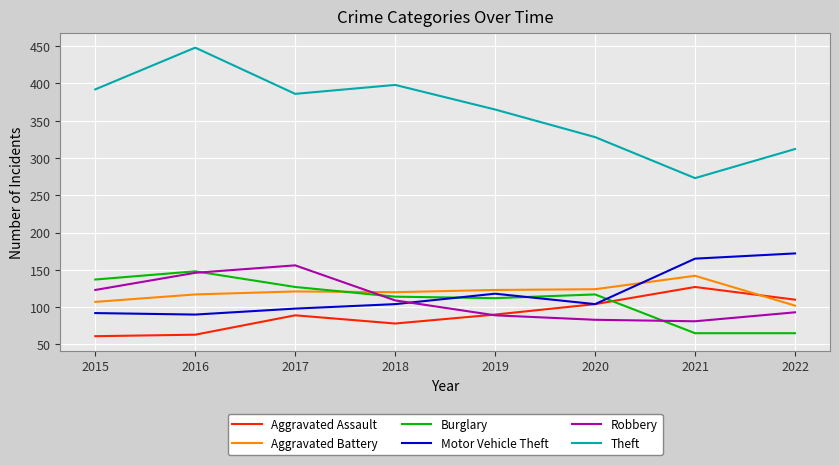

In Theft, how many points are higher than both neighbors (excluding endpoints)?

2